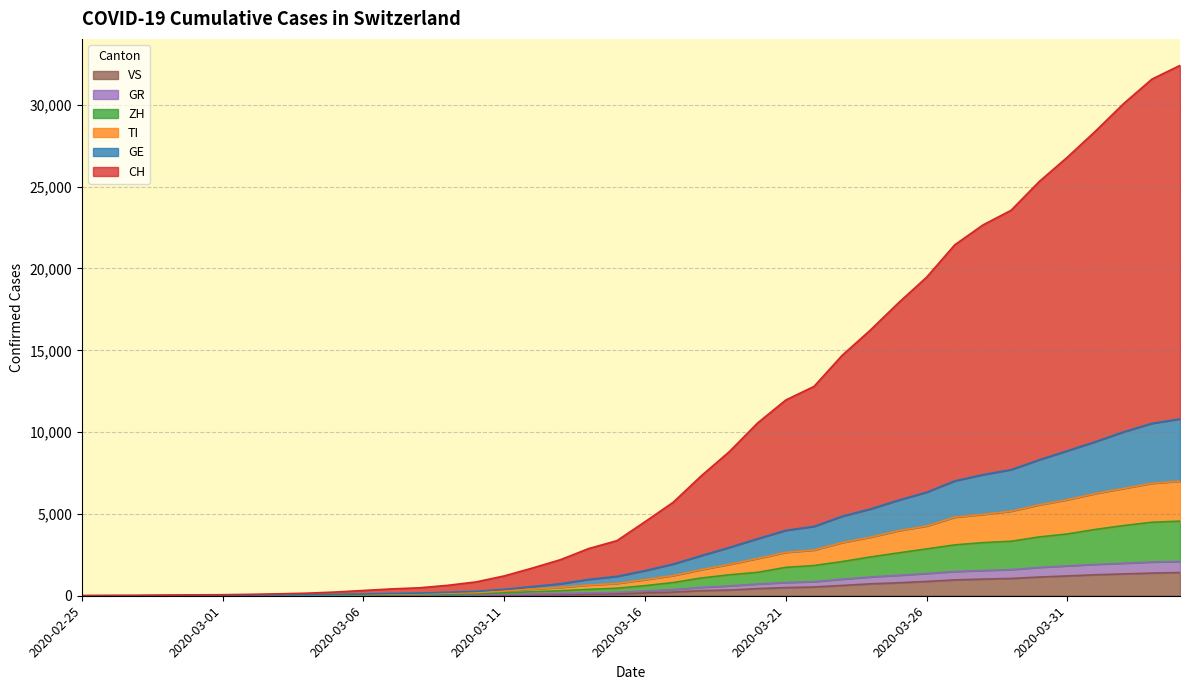

Reading right to left, transcribe all the data shown in this chart.

CH: 2020-04-04=32411	2020-04-03=31570	2020-04-02=30080	2020-04-01=28398	2020-03-31=26802	2020-03-30=25314	2020-03-29=23556	2020-03-28=22659	2020-03-27=21446	2020-03-26=19466	2020-03-25=17900	2020-03-24=16232	2020-03-23=14691	2020-03-22=12791	2020-03-21=11963	2020-03-20=10562	2020-03-19=8817	2020-03-18=7333	2020-03-17=5712	2020-03-16=4525	2020-03-15=3365	2020-03-14=2884	2020-03-13=2206	2020-03-12=1693	2020-03-11=1211	2020-03-10=845	2020-03-09=638	2020-03-08=487	2020-03-07=418	2020-03-06=322	2020-03-05=227	2020-03-04=157	2020-03-03=118	2020-03-02=87	2020-03-01=63	2020-02-29=54	2020-02-28=35	2020-02-27=14	2020-02-26=8	2020-02-25=0
TI: 2020-04-04=7001	2020-04-03=6868	2020-04-02=6560	2020-04-01=6248	2020-03-31=5866	2020-03-30=5556	2020-03-29=5167	2020-03-28=4972	2020-03-27=4796	2020-03-26=4262	2020-03-25=3973	2020-03-24=3577	2020-03-23=3249	2020-03-22=2791	2020-03-21=2650	2020-03-20=2279	2020-03-19=1918	2020-03-18=1595	2020-03-17=1232	2020-03-16=984	2020-03-15=751	2020-03-14=654	2020-03-13=510	2020-03-12=409	2020-03-11=283	2020-03-10=191	2020-03-09=155	2020-03-08=120	2020-03-07=100	2020-03-06=79	2020-03-05=68	2020-03-04=45	2020-03-03=34	2020-03-02=26	2020-03-01=17	2020-02-29=15	2020-02-28=10	2020-02-27=5	2020-02-26=3	2020-02-25=0
ZH: 2020-04-04=4559	2020-04-03=4491	2020-04-02=4289	2020-04-01=4053	2020-03-31=3775	2020-03-30=3594	2020-03-29=3330	2020-03-28=3245	2020-03-27=3108	2020-03-26=2861	2020-03-25=2619	2020-03-24=2368	2020-03-23=2087	2020-03-22=1846	2020-03-21=1734	2020-03-20=1430	2020-03-19=1280	2020-03-18=1084	2020-03-17=806	2020-03-16=616	2020-03-15=458	2020-03-14=389	2020-03-13=304	2020-03-12=246	2020-03-11=175	2020-03-10=116	2020-03-09=94	2020-03-08=71	2020-03-07=59	2020-03-06=51	2020-03-05=43	2020-03-04=32	2020-03-03=26	2020-03-02=22	2020-03-01=15	2020-02-29=13	2020-02-28=9	2020-02-27=4	2020-02-26=2	2020-02-25=0
GE: 2020-04-04=10806	2020-04-03=10535	2020-04-02=10018	2020-04-01=9419	2020-03-31=8860	2020-03-30=8309	2020-03-29=7705	2020-03-28=7400	2020-03-27=7020	2020-03-26=6328	2020-03-25=5839	2020-03-24=5302	2020-03-23=4856	2020-03-22=4240	2020-03-21=3996	2020-03-20=3487	2020-03-19=2956	2020-03-18=2454	2020-03-17=1938	2020-03-16=1536	2020-03-15=1182	2020-03-14=1001	2020-03-13=734	2020-03-12=561	2020-03-11=394	2020-03-10=268	2020-03-09=212	2020-03-08=162	2020-03-07=140	2020-03-06=106	2020-03-05=86	2020-03-04=60	2020-03-03=48	2020-03-02=37	2020-03-01=27	2020-02-29=24	2020-02-28=15	2020-02-27=6	2020-02-26=4	2020-02-25=0
GR: 2020-04-04=2098	2020-04-03=2063	2020-04-02=1989	2020-04-01=1917	2020-03-31=1828	2020-03-30=1735	2020-03-29=1597	2020-03-28=1544	2020-03-27=1481	2020-03-26=1361	2020-03-25=1251	2020-03-24=1147	2020-03-23=1014	2020-03-22=862	2020-03-21=809	2020-03-20=719	2020-03-19=601	2020-03-18=516	2020-03-17=377	2020-03-16=290	2020-03-15=208	2020-03-14=171	2020-03-13=141	2020-03-12=106	2020-03-11=74	2020-03-10=54	2020-03-09=45	2020-03-08=31	2020-03-07=25	2020-03-06=22	2020-03-05=20	2020-03-04=17	2020-03-03=13	2020-03-02=12	2020-03-01=8	2020-02-29=7	2020-02-28=7	2020-02-27=2	2020-02-26=2	2020-02-25=0
VS: 2020-04-04=1418	2020-04-03=1385	2020-04-02=1334	2020-04-01=1282	2020-03-31=1211	2020-03-30=1144	2020-03-29=1055	2020-03-28=1017	2020-03-27=968	2020-03-26=874	2020-03-25=793	2020-03-24=728	2020-03-23=628	2020-03-22=535	2020-03-21=498	2020-03-20=436	2020-03-19=349	2020-03-18=312	2020-03-17=225	2020-03-16=172	2020-03-15=115	2020-03-14=98	2020-03-13=76	2020-03-12=53	2020-03-11=30	2020-03-10=22	2020-03-09=17	2020-03-08=12	2020-03-07=7	2020-03-06=6	2020-03-05=5	2020-03-04=4	2020-03-03=3	2020-03-02=3	2020-03-01=2	2020-02-29=1	2020-02-28=1	2020-02-27=0	2020-02-26=0	2020-02-25=0